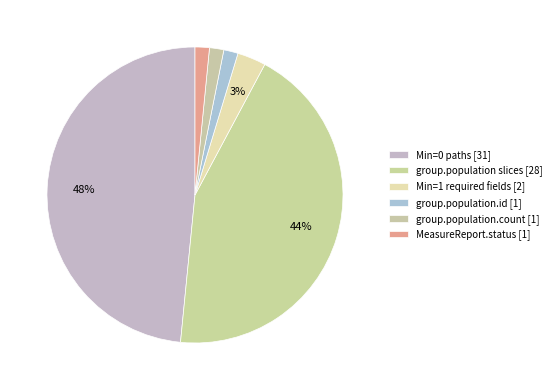

Is there any slice that represents more than half of the pie?

No